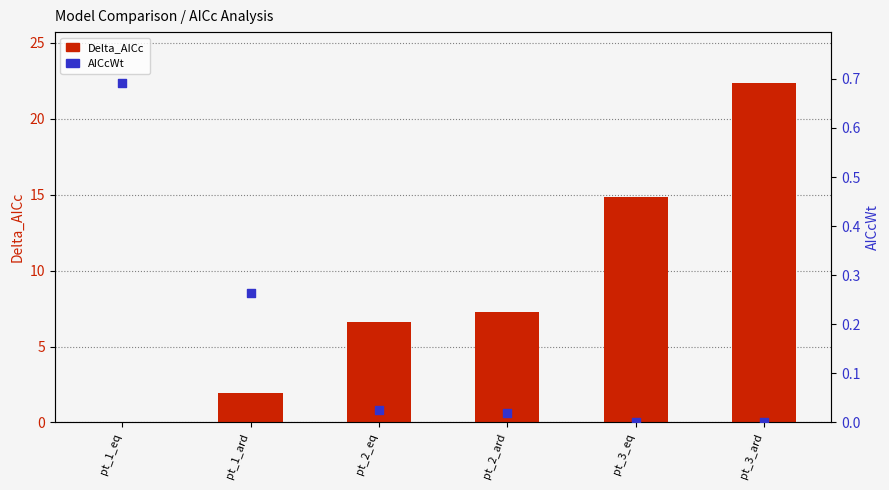

Which series reaches the minimum Y coordinate?

Delta_AICc